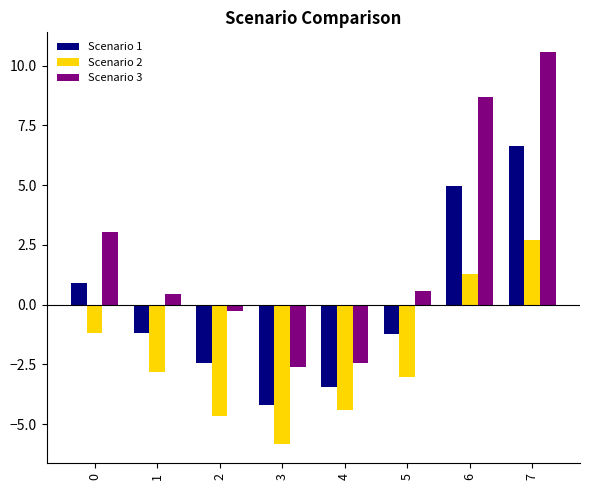

How many data points does each series have?

8